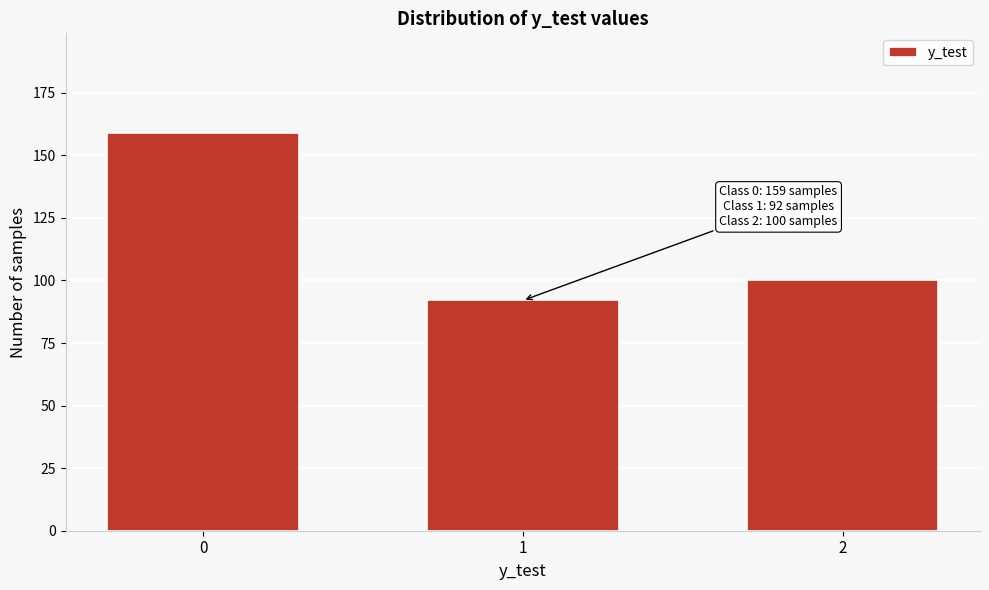

Reading right to left, transcribe all the data shown in this chart.

2=100	1=92	0=159